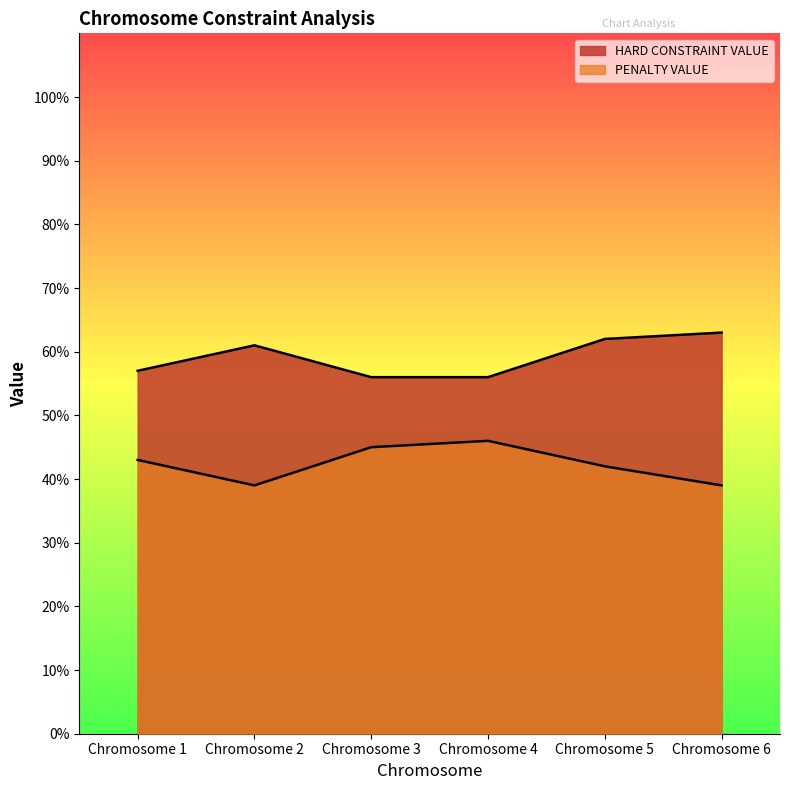

List the labels in order of PENALTY VALUE value, smallest first.

Chromosome 2, Chromosome 6, Chromosome 5, Chromosome 1, Chromosome 3, Chromosome 4